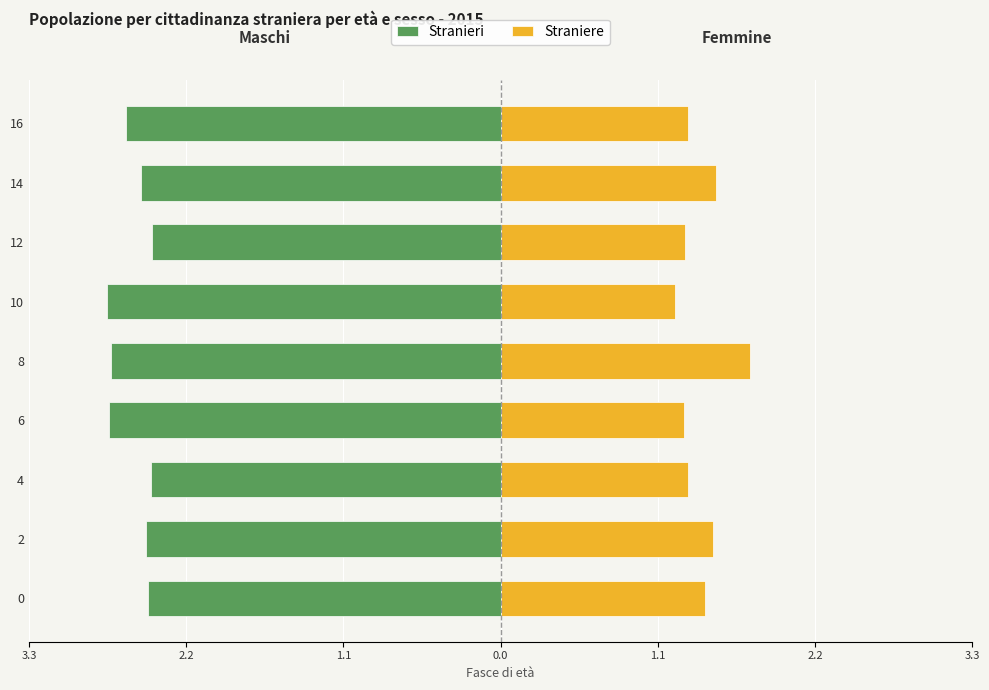

What is the average value of the Straniere series?

1.4